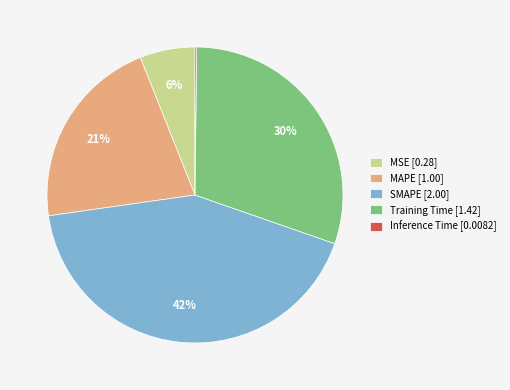

To the nearest percent, what is the average slice percentage?

20%